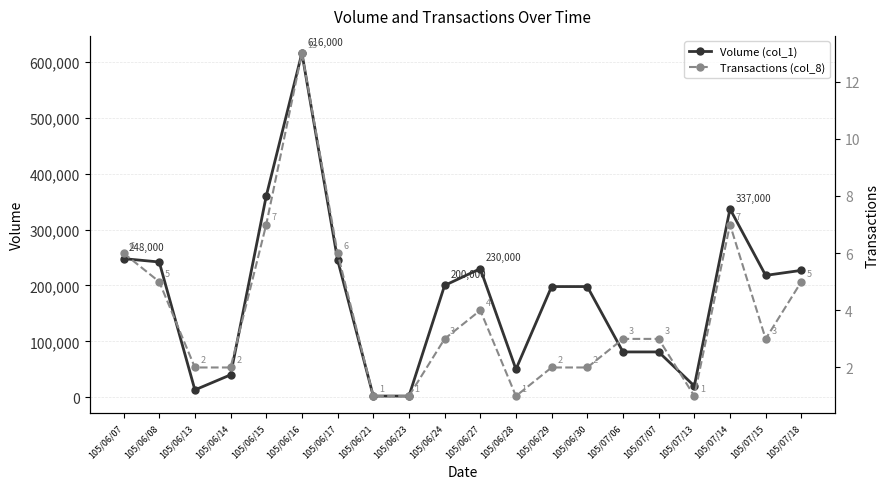

True or false: Volume (col_1) and Transactions (col_8) cross at least once.

False